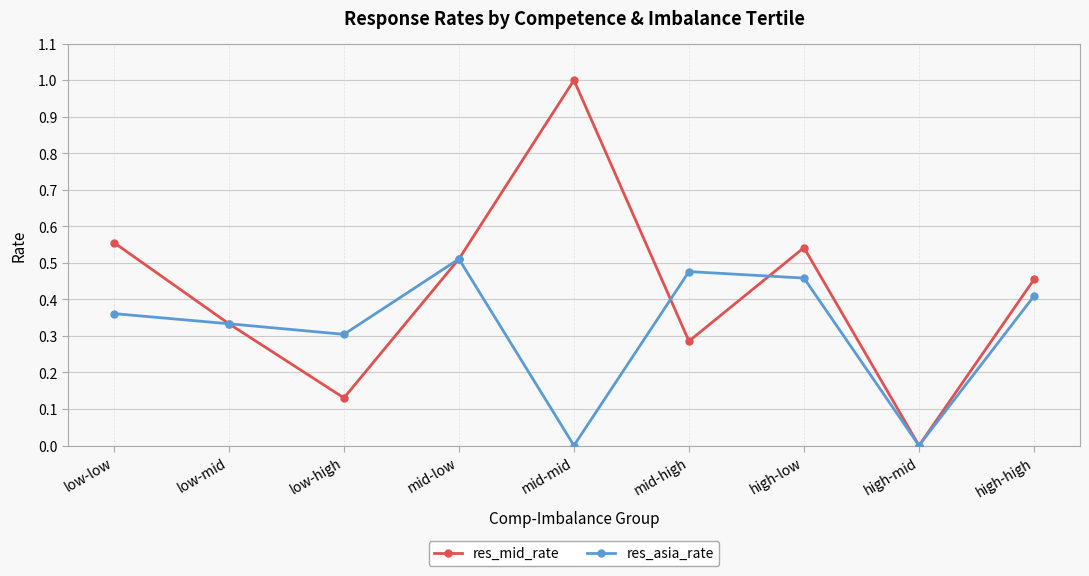

True or false: res_asia_rate has more than 0 interior local peaks.

True